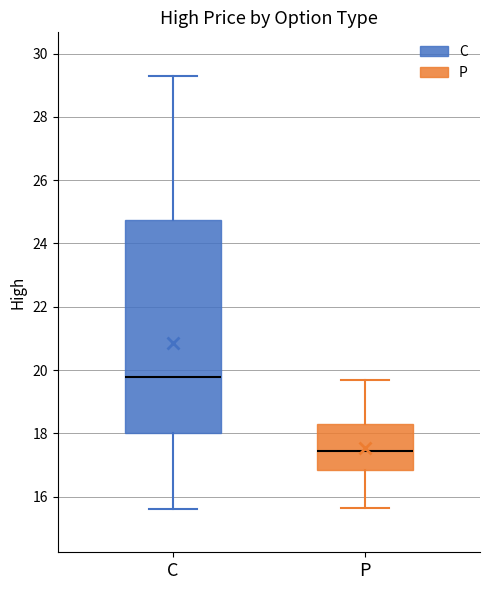

Reading left to right, read every box against the y-axis: the position of its median line, the range the box covers, and the ends of its whiskers. The values are not printed on the chart, so give them approximately, as read against the axis.

C: median 19.8, box 18.0 to 24.8, whiskers 15.6 to 29.4
P: median 17.4, box 16.8 to 18.4, whiskers 15.6 to 19.8